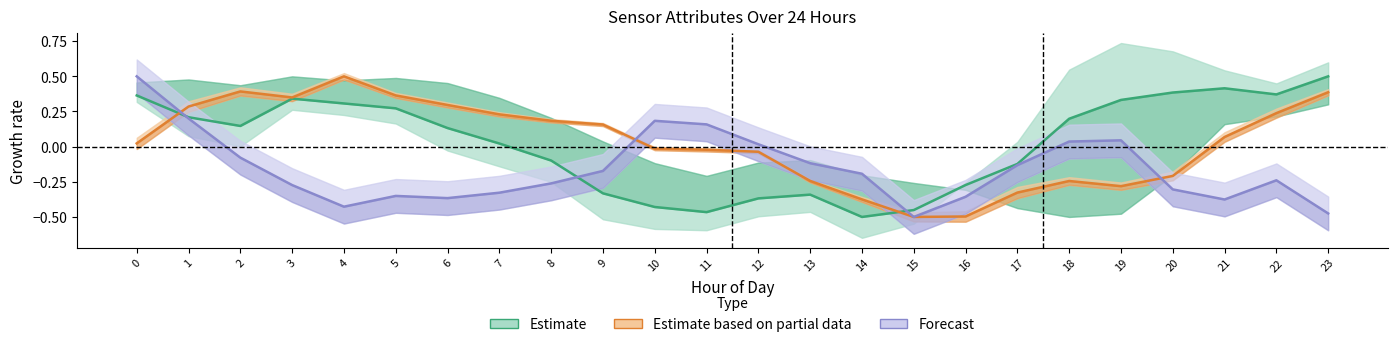

The value of Forecast at 14 is -0.2. True or false?

True